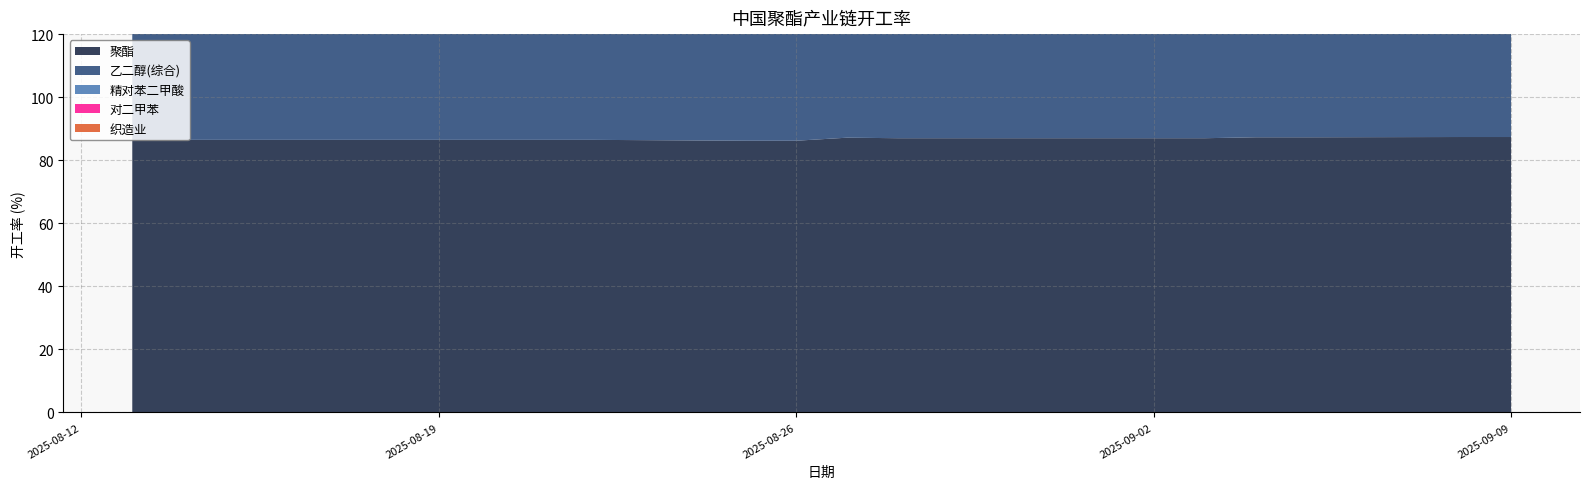

Reading left to right, extract all data points from this chart.

聚酯: 86.5	86.5	86.5	86.5	86.5	86.5	86.5	86.5	86.2	86.2	87.2	87.0	87.0	87.0	87.0	87.0	87.3	87.3	87.4	87.4
乙二醇(综合): 65.0	59.7	62.6	64.0	64.5	64.5	66.2	66.2	66.2	66.2	66.2	67.1	72.2	72.2	72.2	72.2	71.0	70.9	71.4	71.4
精对苯二甲酸: 78.6	78.6	78.6	78.6	78.6	78.6	73.1	73.1	73.1	70.3	70.3	69.2	69.2	69.2	70.9	70.9	70.9	69.6	72.3	72.3
对二甲苯: 84.8	85.2	85.2	85.2	85.2	85.2	85.3	85.3	85.3	85.3	85.3	85.3	85.3	85.3	85.3	85.3	85.9	85.9	85.9	85.9
织造业: 59.0	60.0	60.0	60.0	60.0	60.0	61.0	61.0	61.0	61.0	61.0	62.0	62.0	62.0	62.0	62.0	64.0	64.0	64.0	64.0